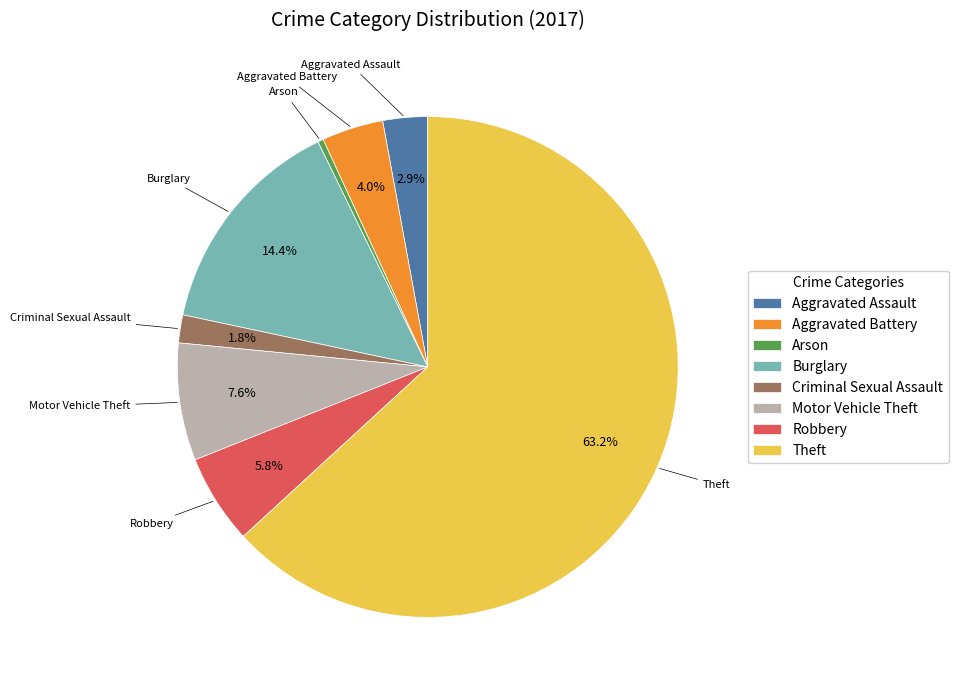

Count the number of slices in the pie.

8